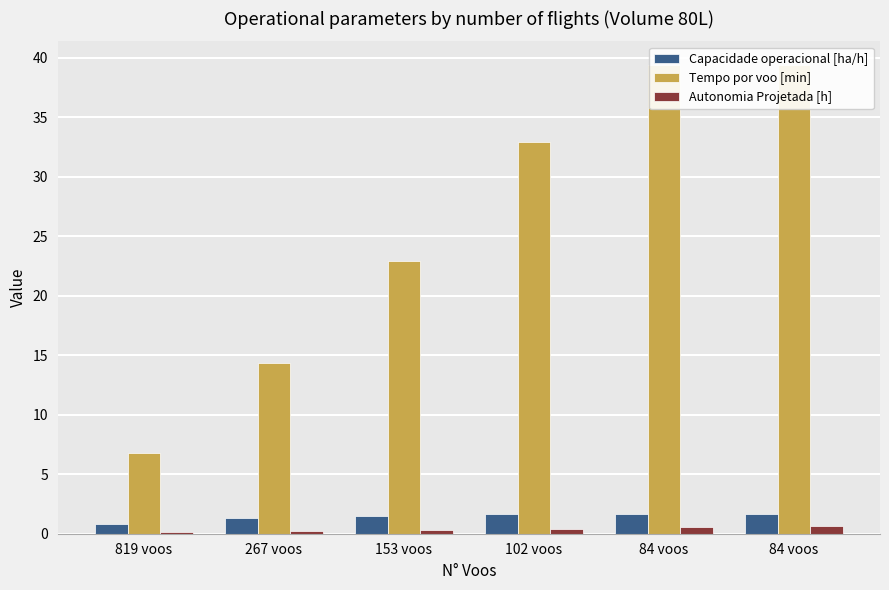

The Tempo por voo [min] series shows 32.9 at 102 voos. True or false?

True